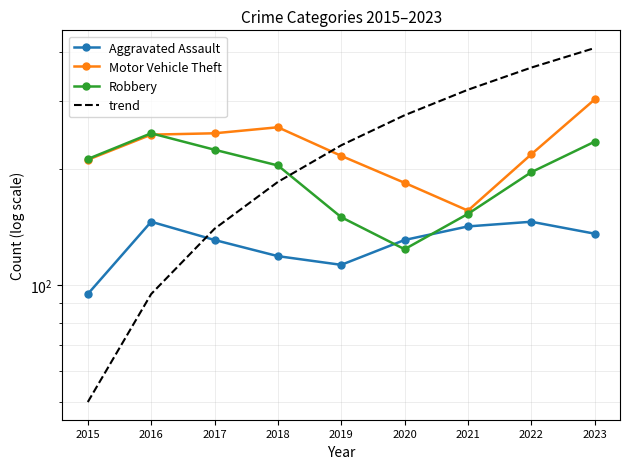

After their last crossing, which series has the higher values: Aggravated Assault or trend?

trend